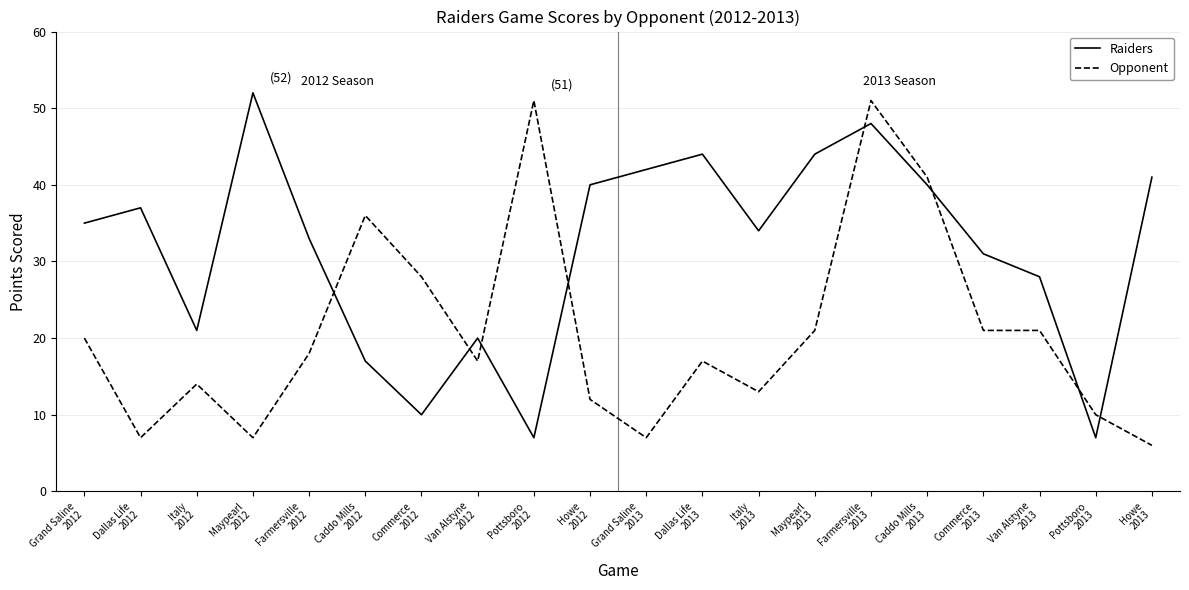

Rank the series by their maximum value, from highest to lowest.

Raiders, Opponent